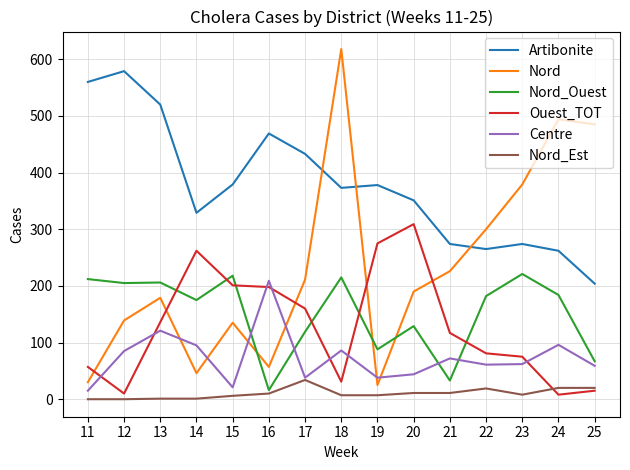

What is the total value across all series at 13?

1163